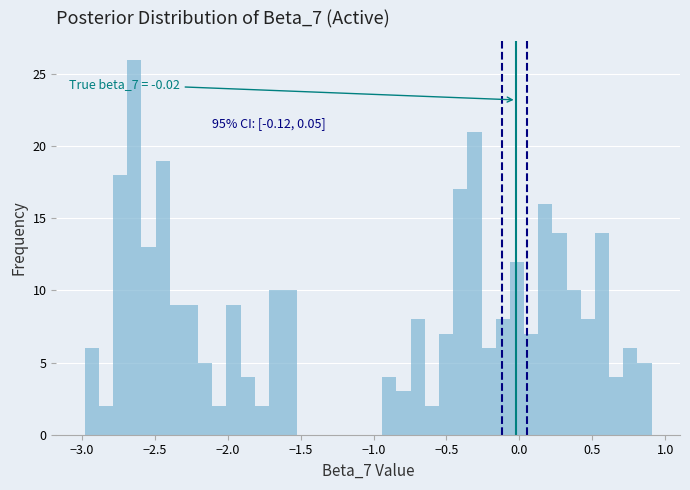

Read against the x-axis, roughly where is the centre of the tallest bar?

-2.65